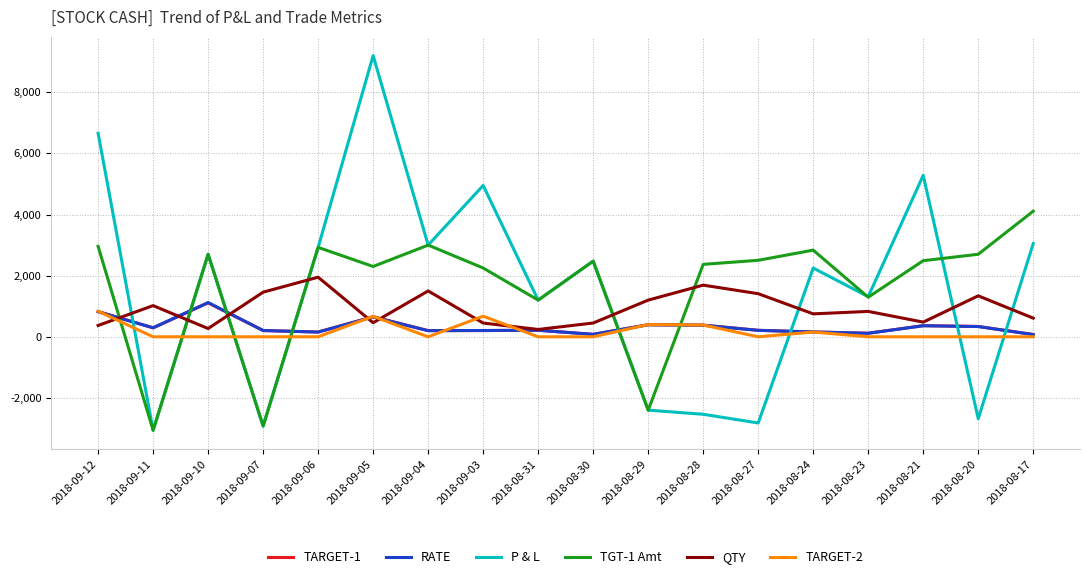

At how many categories does at least one series exceed 3203?

5